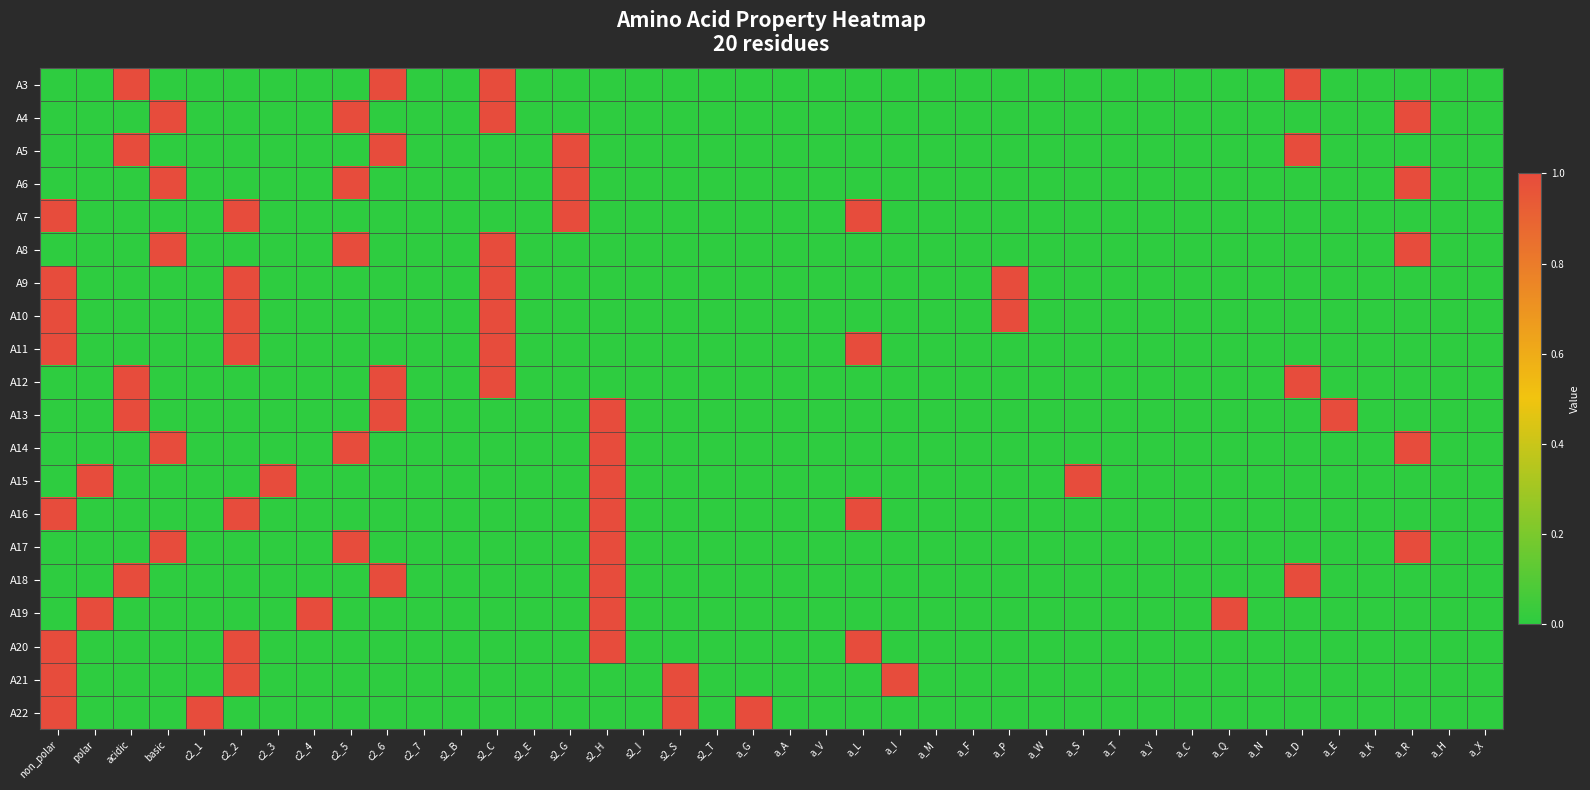

At which category is the sum across all series the highest?

non_polar